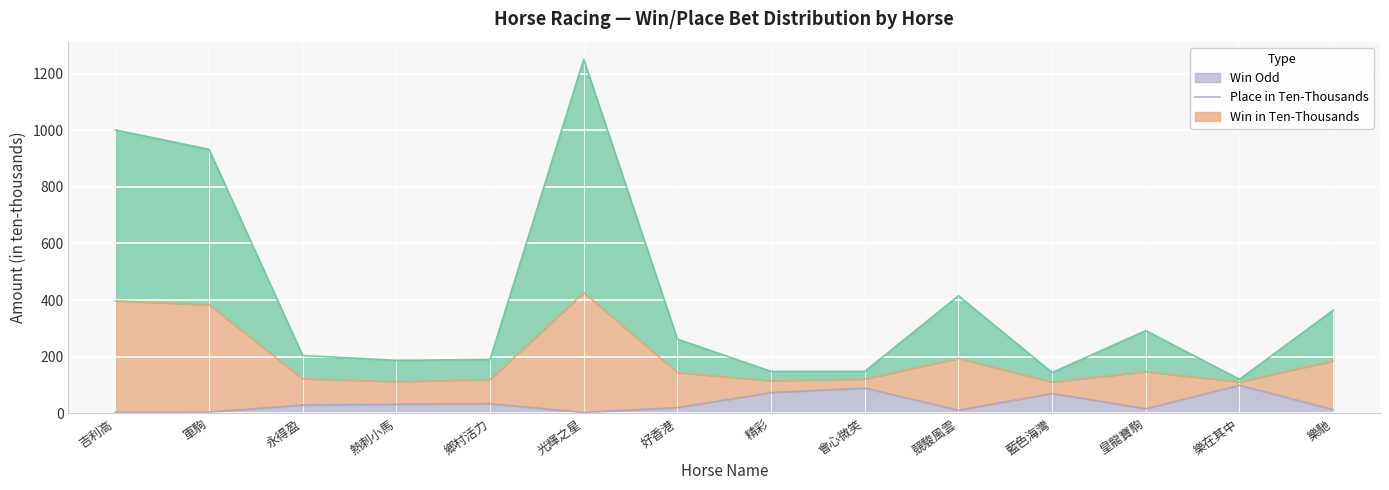

At which category is the sum across all series the highest?

光輝之星